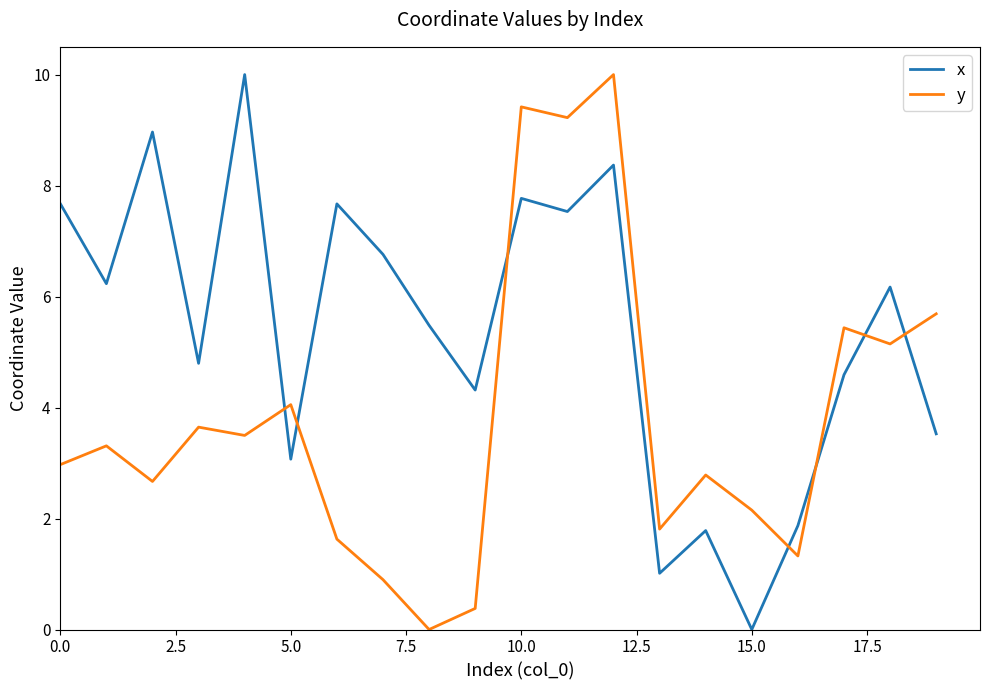

What is the highest value of the y series?

10.0